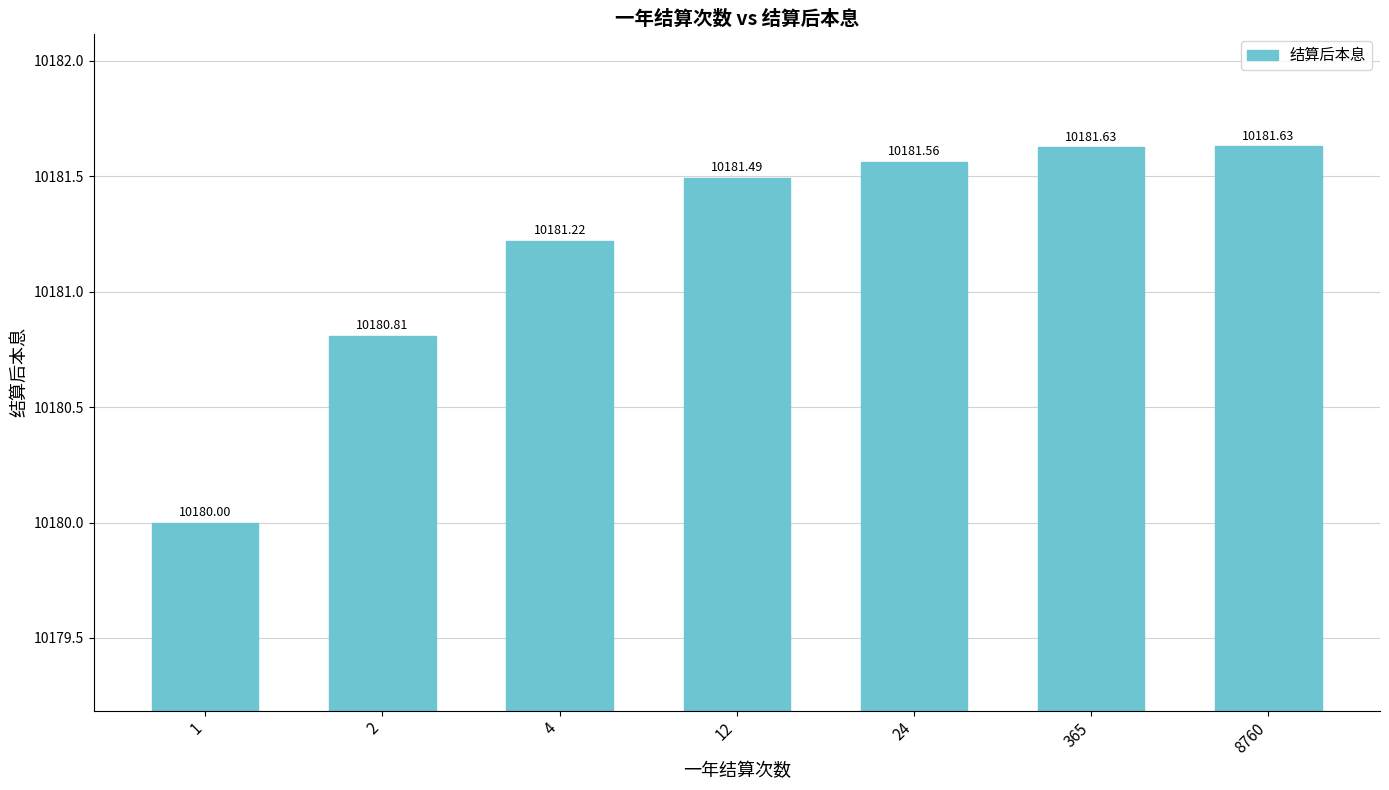

How many bars are there in total?

7